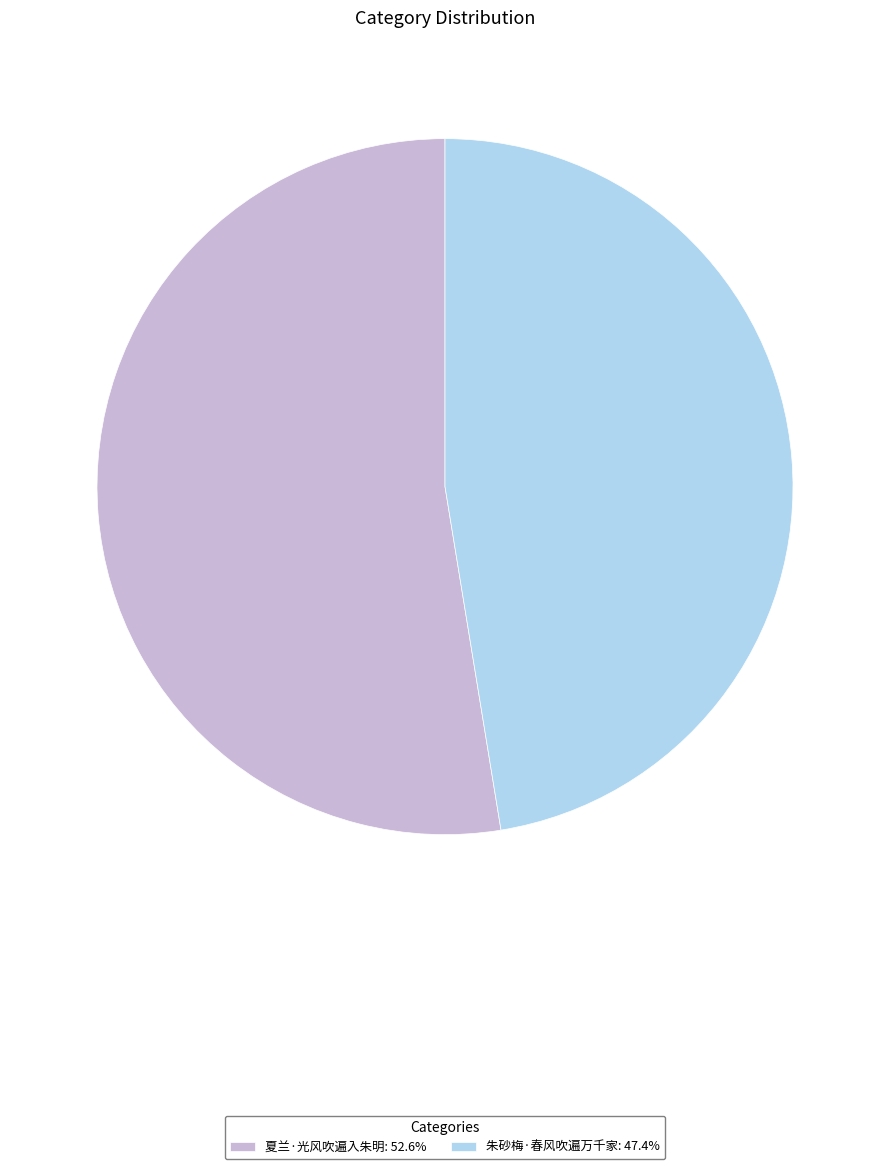

How many slices are in this pie chart?

2